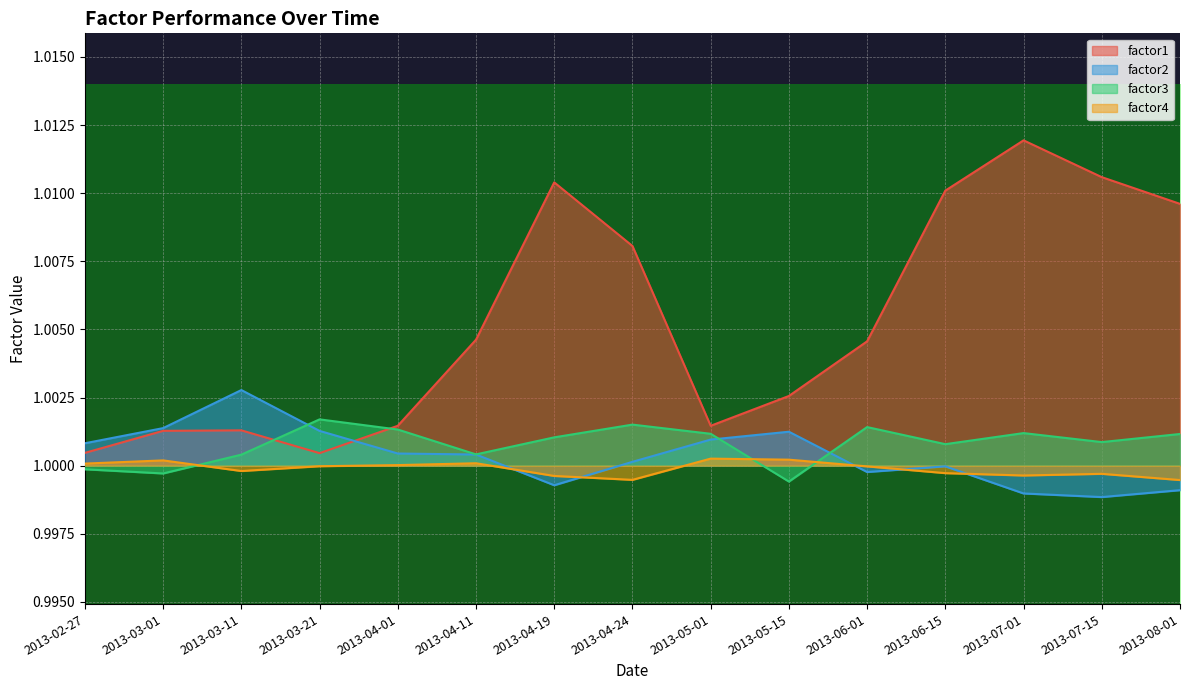

At which label does factor1 reach its minimum?

2013-03-21